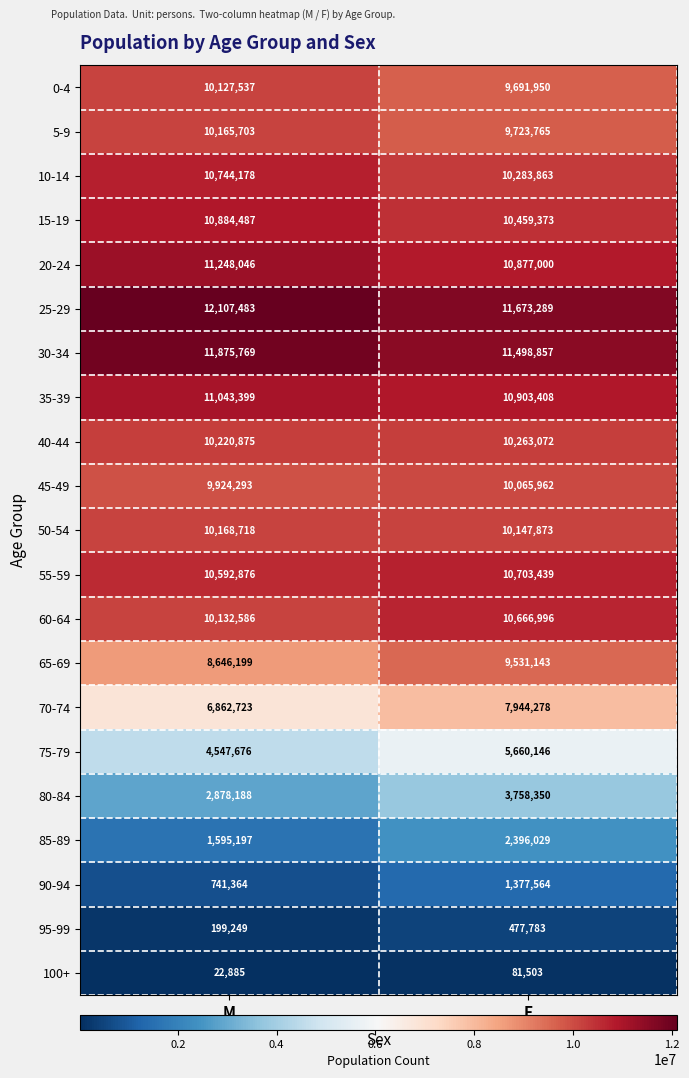

At M, list the series in order from smallest to largest.

100+, 95-99, 90-94, 85-89, 80-84, 75-79, 70-74, 65-69, 45-49, 0-4, 60-64, 5-9, 50-54, 40-44, 55-59, 10-14, 15-19, 35-39, 20-24, 30-34, 25-29